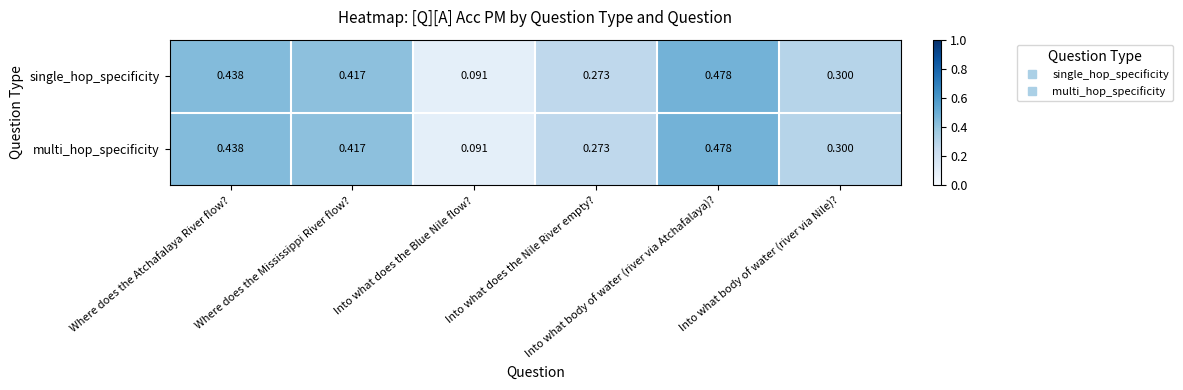

At how many categories does at least one series exceed 0?

6